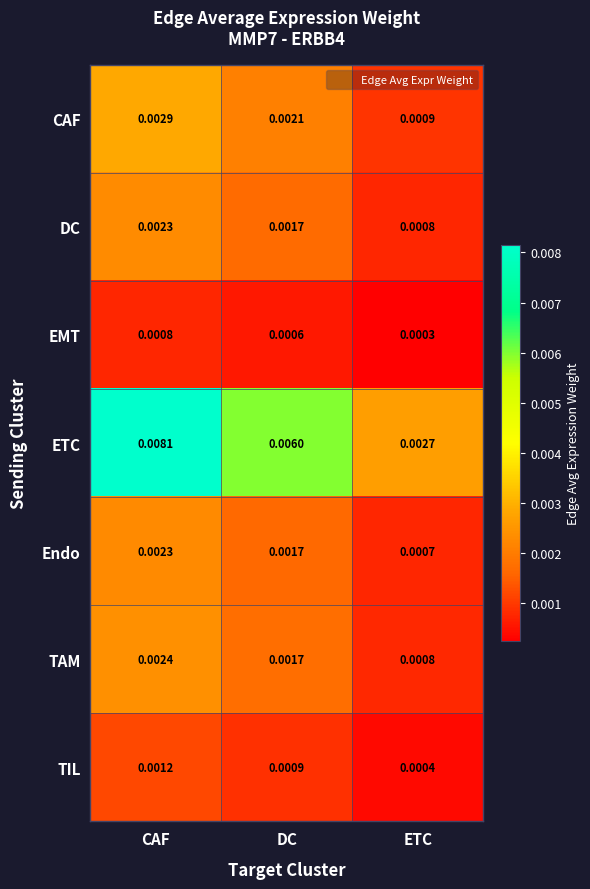

At which category is the sum across all series the highest?

CAF